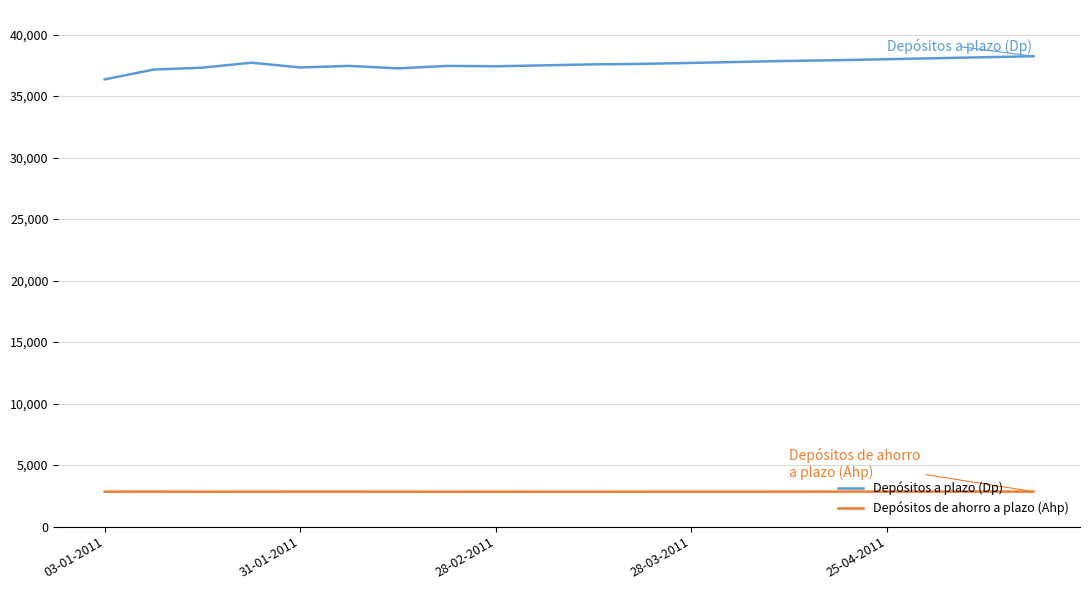

List the series in order of their peak value, highest first.

Depósitos a plazo (Dp), Depósitos de ahorro a plazo (Ahp)